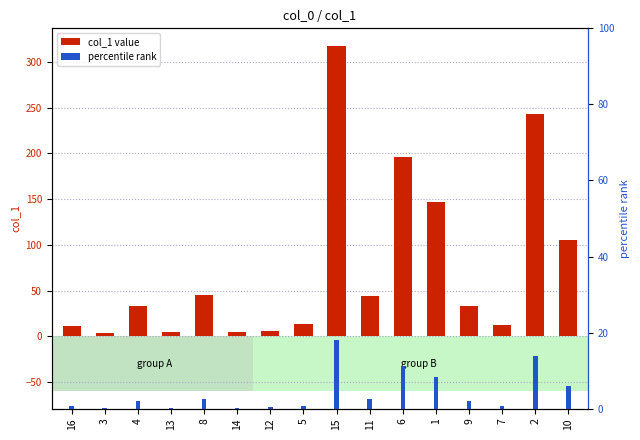

What are all the series names shown in the legend?

col_1 value, percentile rank